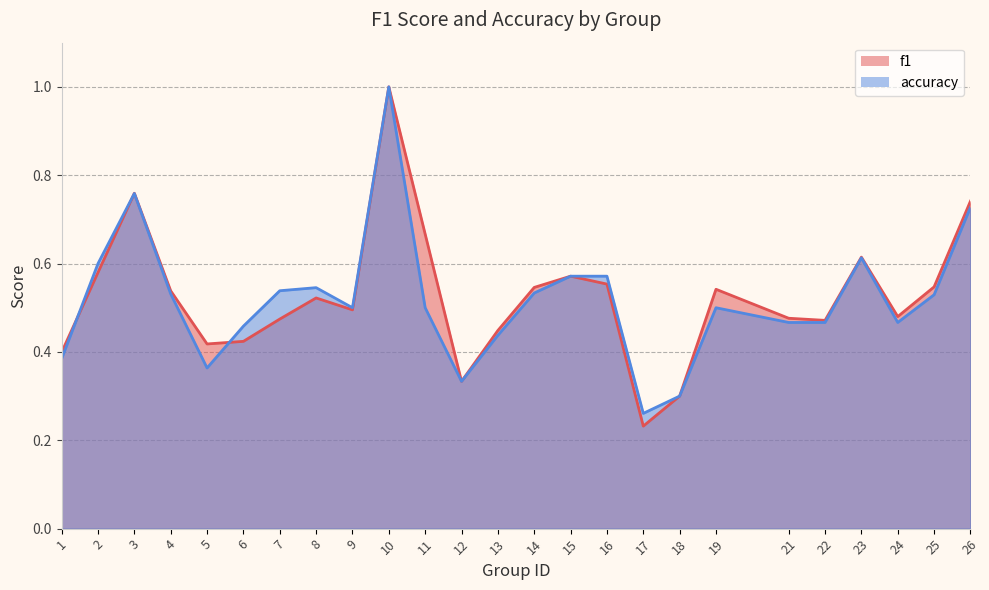

Reading right to left, what are all the values shown in this chart?

f1: 0.7	0.5	0.5	0.6	0.5	0.5	0.5	0.3	0.2	0.6	0.6	0.5	0.4	0.3	0.7	1.0	0.5	0.5	0.5	0.4	0.4	0.5	0.8	0.6	0.4
accuracy: 0.7	0.5	0.5	0.6	0.5	0.5	0.5	0.3	0.3	0.6	0.6	0.5	0.4	0.3	0.5	1.0	0.5	0.5	0.5	0.5	0.4	0.5	0.8	0.6	0.4